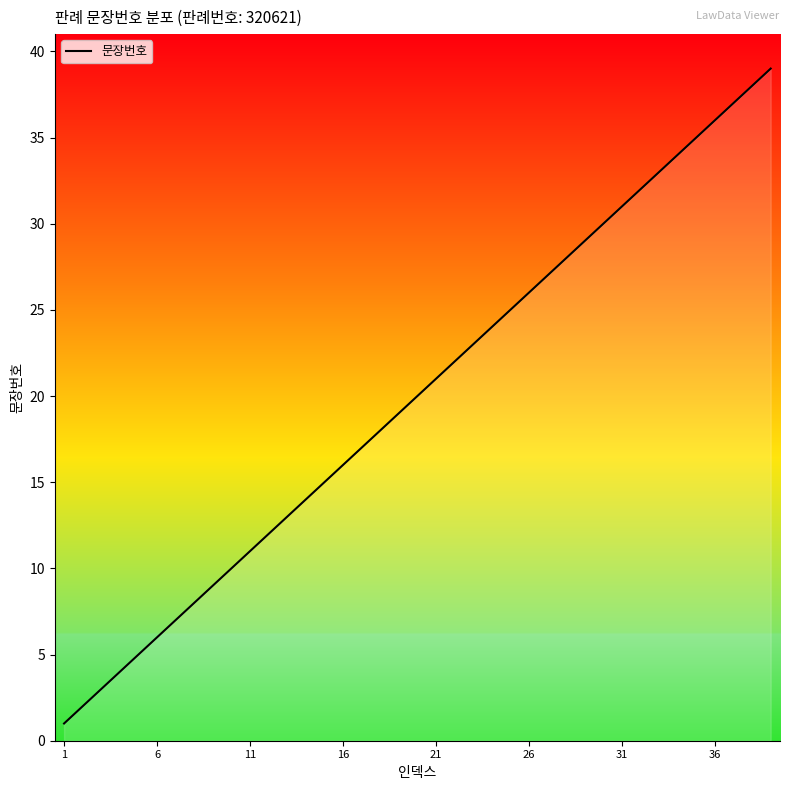

What is the maximum value shown in the chart?

39